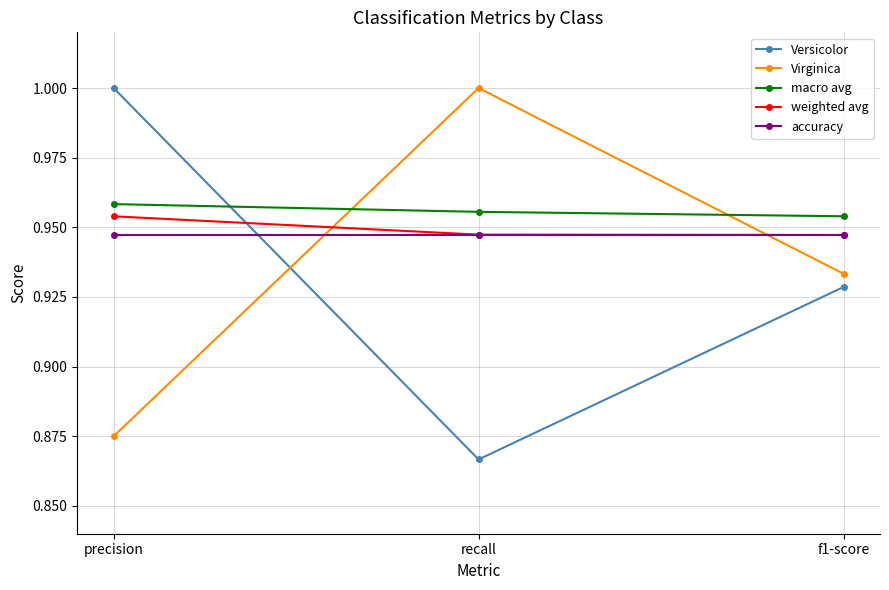

What is the sum of the accuracy values at recall and precision?

1.9